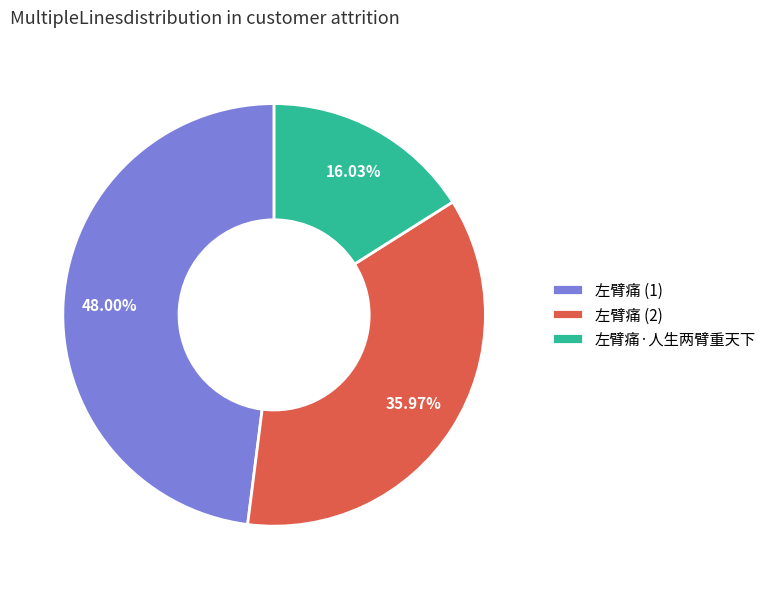

Approximately how many times larger is the value at 左臂痛·人生两臂重天下 compared to 左臂痛 (2)?

0.4